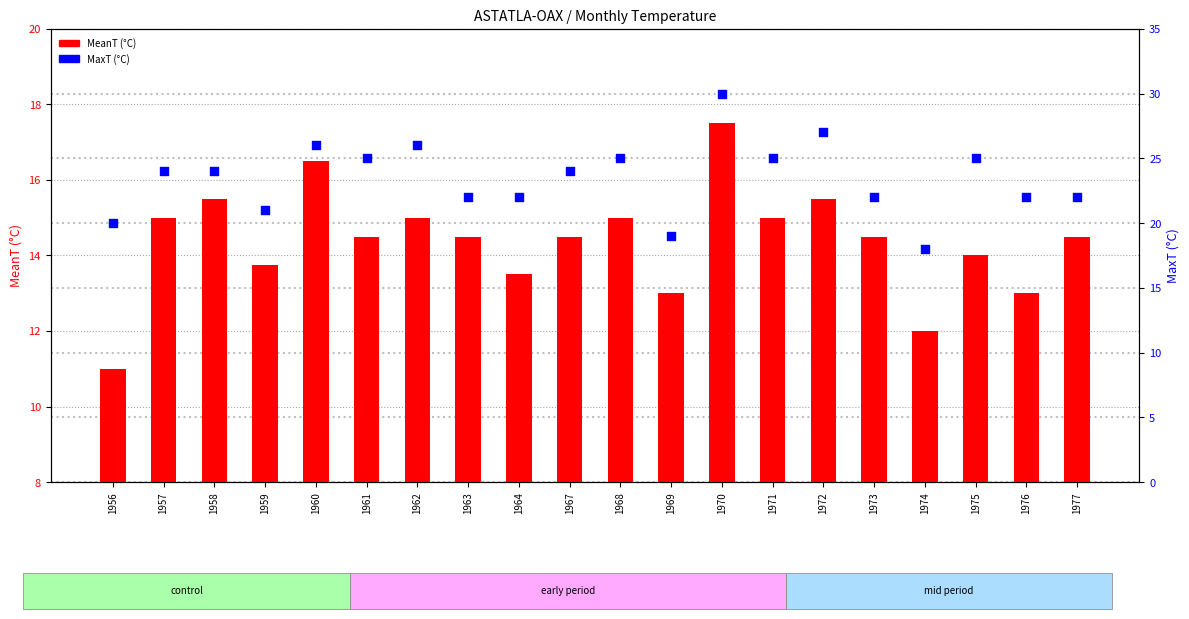

Which series reaches the maximum Y coordinate?

MaxT